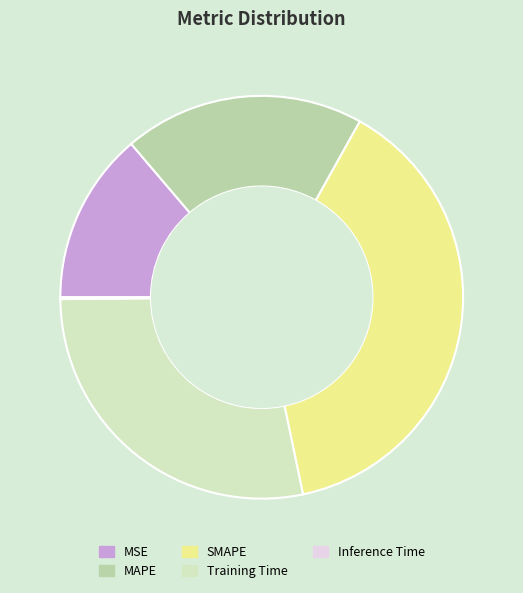

Combined, do MSE and MAPE account for over 50%?

No